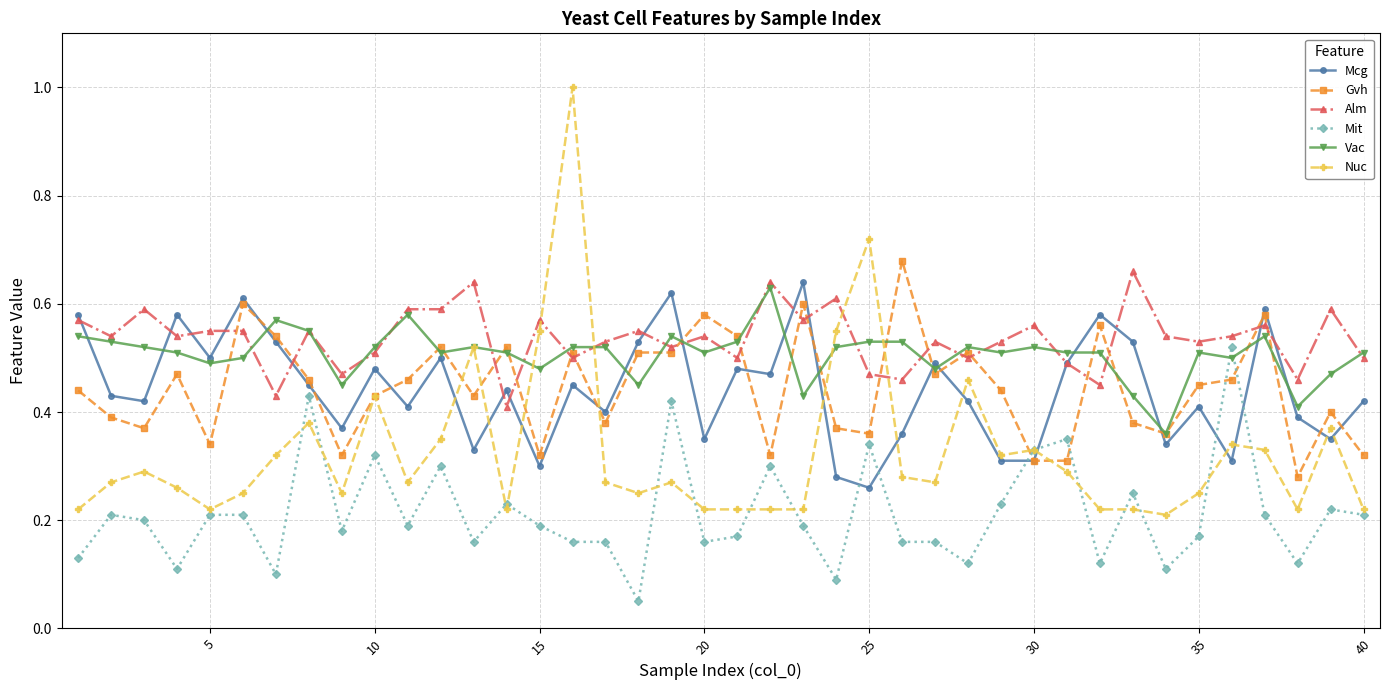

Which series has the largest range (max minus min)?

Nuc